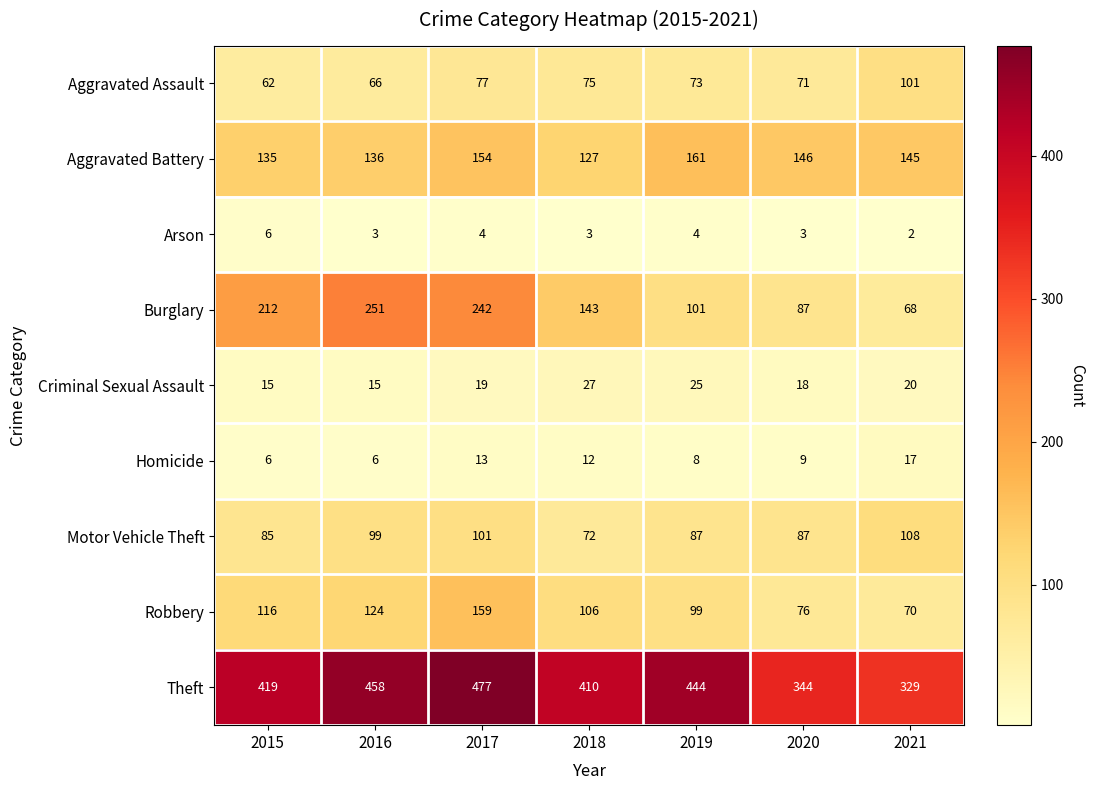

At which label is Criminal Sexual Assault closest to 21?

2021